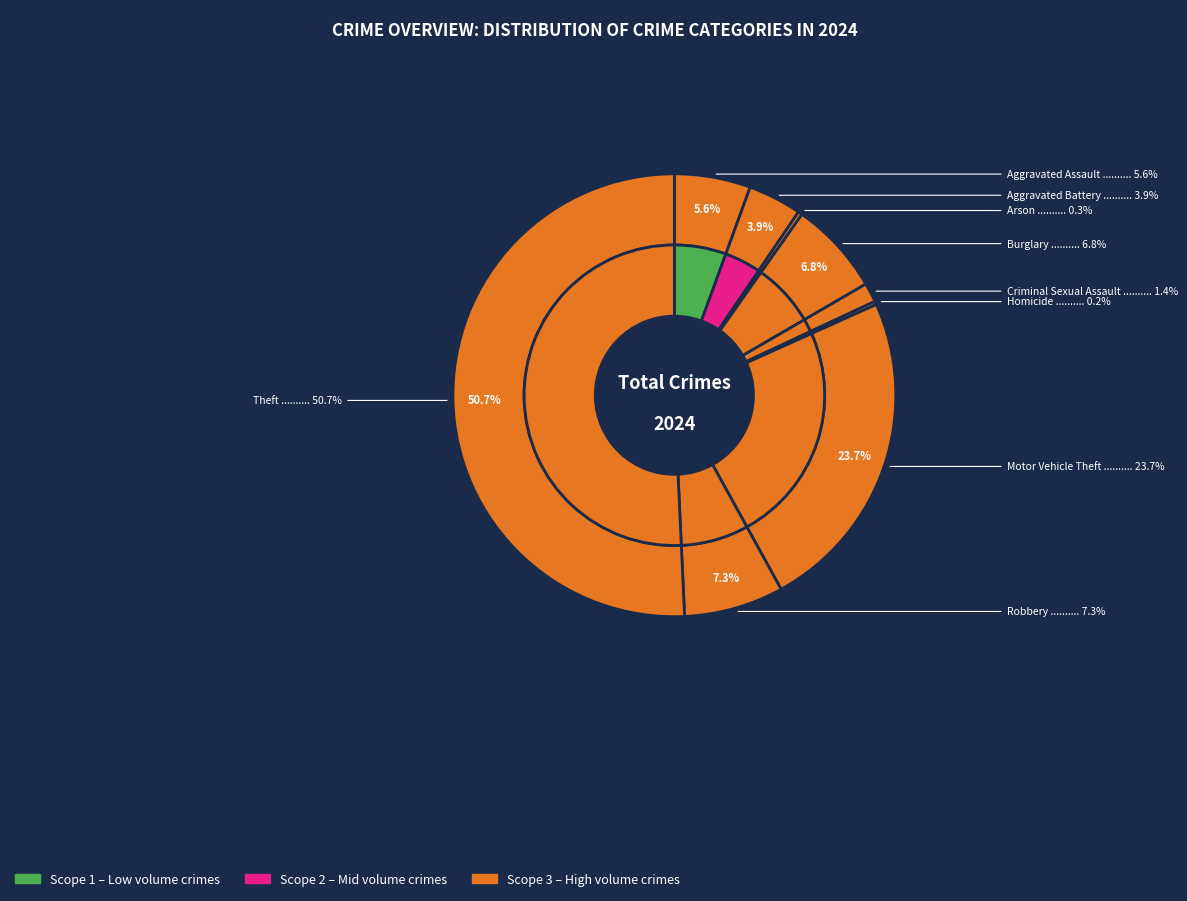

Which category accounts for the majority?

Theft